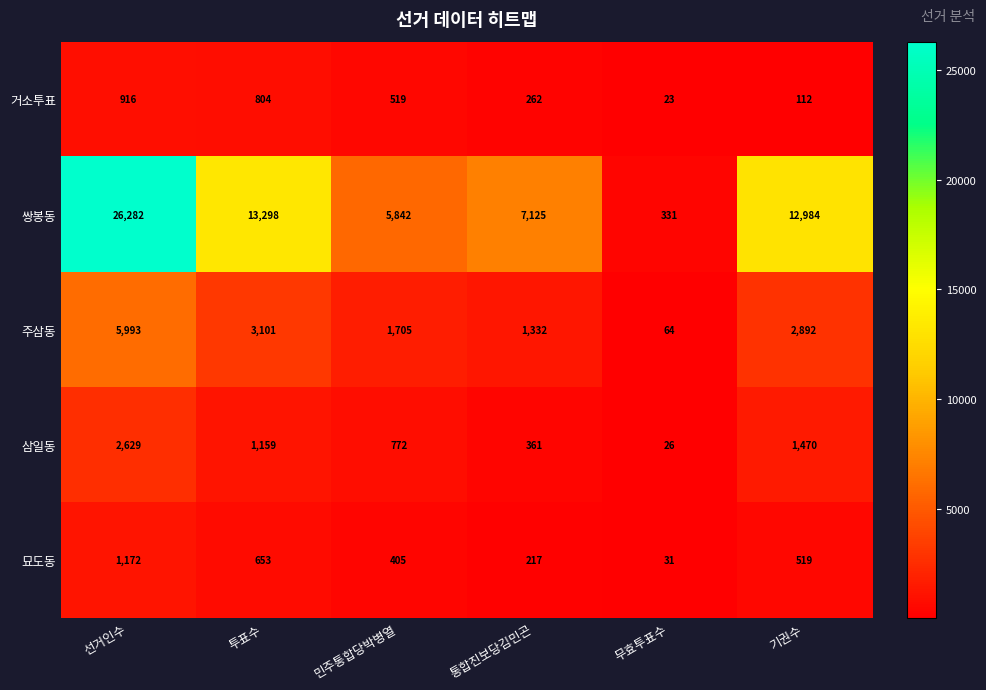

Reading left to right, list all the values displayed in this chart.

거소투표: 선거인수=916	투표수=804	민주통합당박병열=519	통합진보당김민곤=262	무효투표수=23	기권수=112
쌍봉동: 선거인수=26282	투표수=13298	민주통합당박병열=5842	통합진보당김민곤=7125	무효투표수=331	기권수=12984
주삼동: 선거인수=5993	투표수=3101	민주통합당박병열=1705	통합진보당김민곤=1332	무효투표수=64	기권수=2892
삼일동: 선거인수=2629	투표수=1159	민주통합당박병열=772	통합진보당김민곤=361	무효투표수=26	기권수=1470
묘도동: 선거인수=1172	투표수=653	민주통합당박병열=405	통합진보당김민곤=217	무효투표수=31	기권수=519